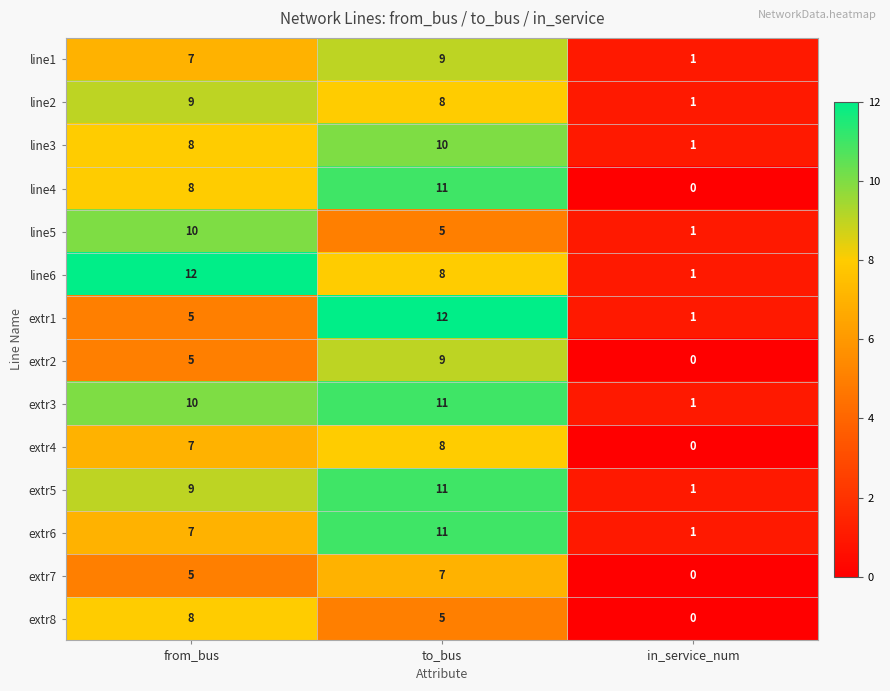

What is the difference between the maximum and minimum values in the line5 series?

9